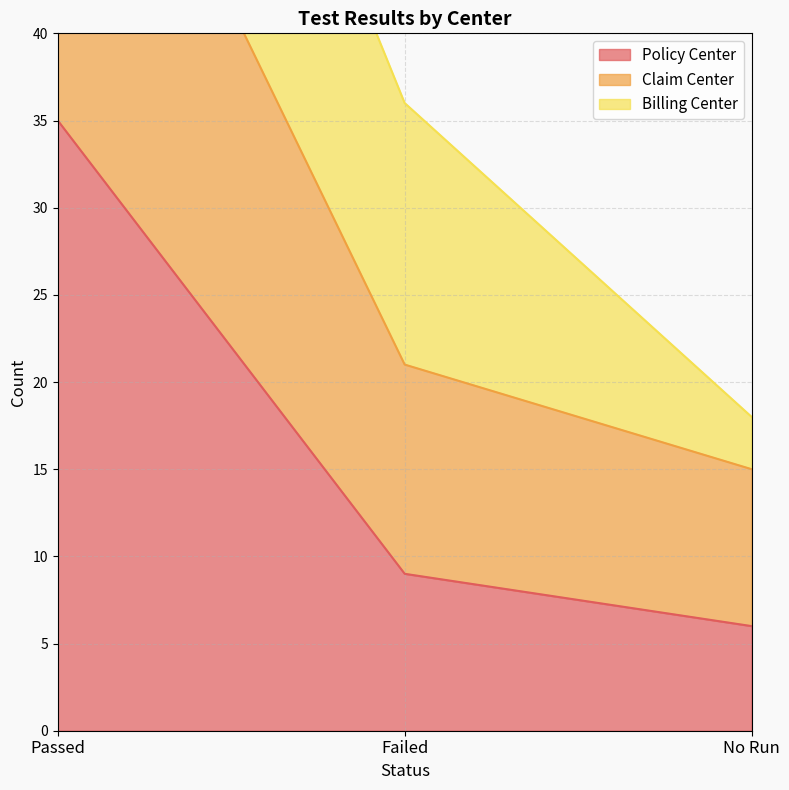

Which has a higher value, No Run or Passed?

Passed